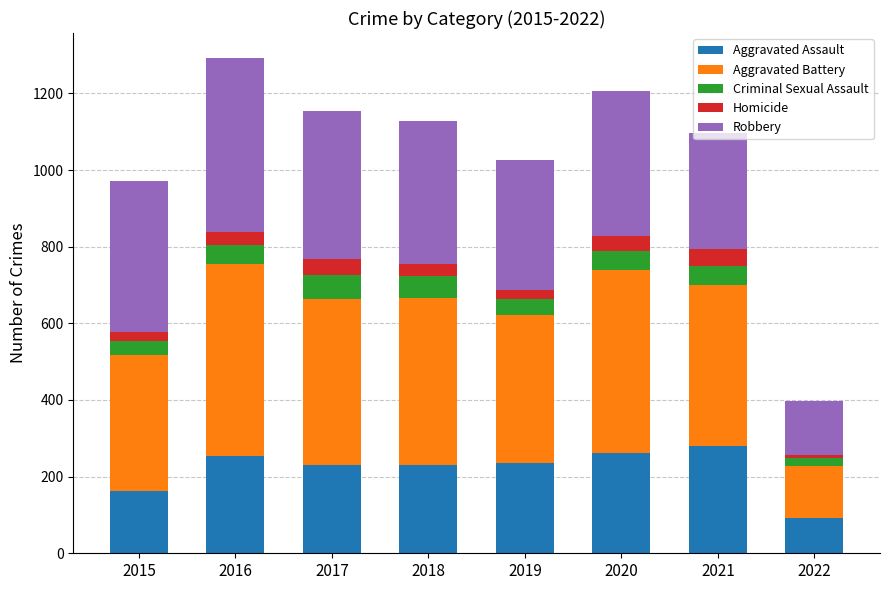

What is the highest value of the Aggravated Assault series?

279